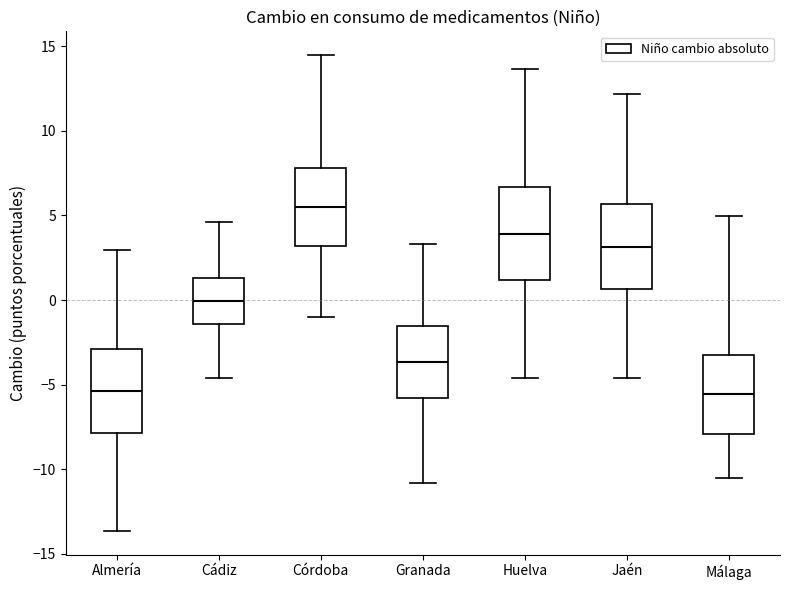

Reading left to right, transcribe this box plot: for each box, give where its median line is, the range the box spans, and where its two whiskers end, as read against the y-axis. The values are not printed on the chart, so give them approximately, as read against the axis.

Almería: median -5.5, box -8.0 to -3.0, whiskers -13.5 to 3.0
Cádiz: median 0.0, box -1.5 to 1.5, whiskers -4.5 to 4.5
Córdoba: median 5.5, box 3.0 to 8.0, whiskers -1.0 to 14.5
Granada: median -3.5, box -6.0 to -1.5, whiskers -11.0 to 3.5
Huelva: median 4.0, box 1.0 to 6.5, whiskers -4.5 to 13.5
Jaén: median 3.0, box 0.5 to 5.5, whiskers -4.5 to 12.0
Málaga: median -5.5, box -8.0 to -3.5, whiskers -10.5 to 5.0